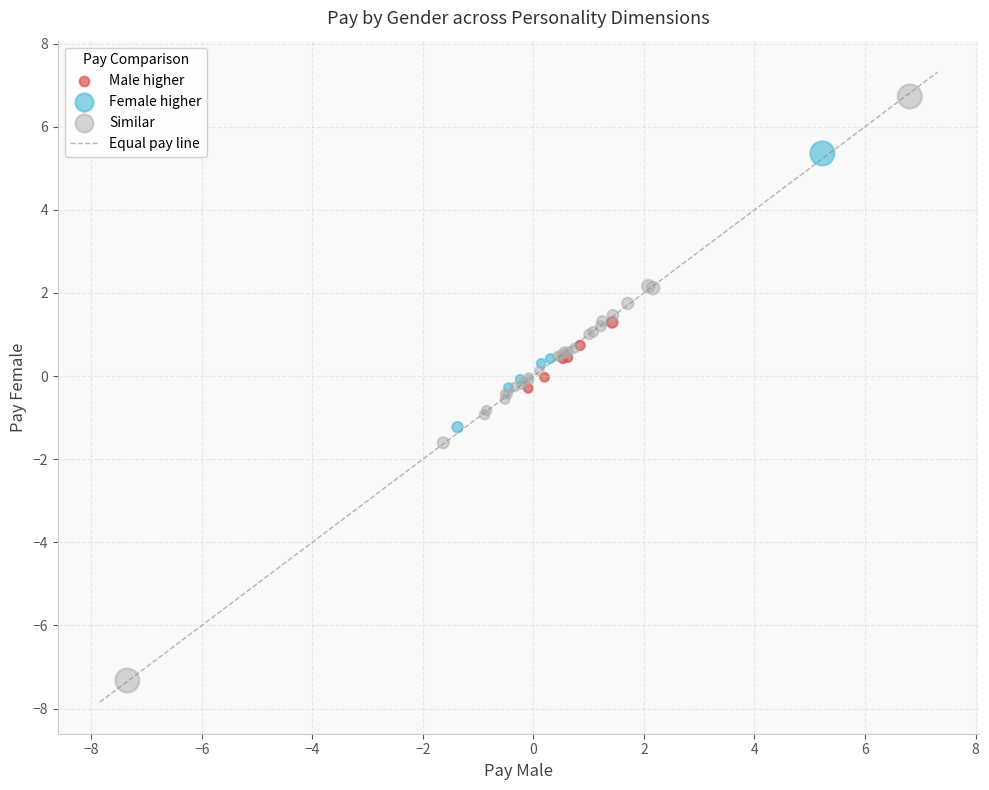

Which series contains the lowest Y value?

Similar